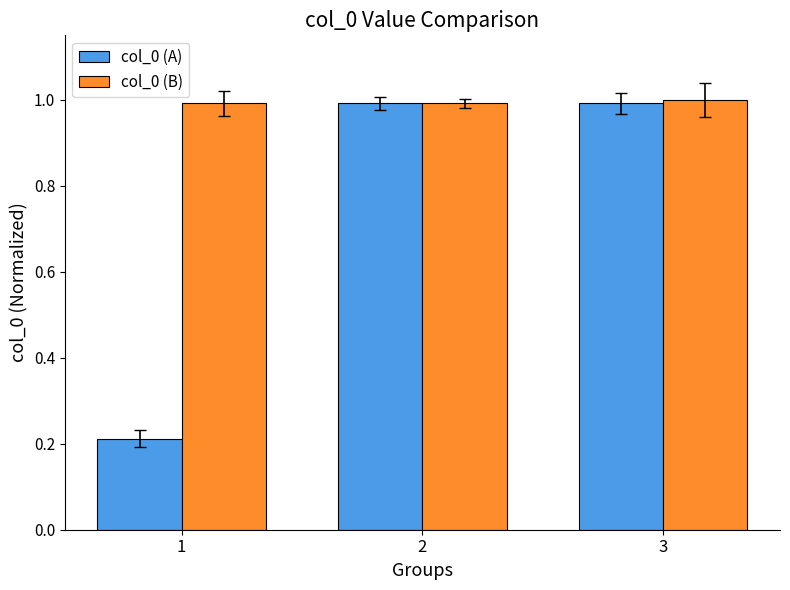

What is the approximate value of col_0 (B) at 1?

1.0